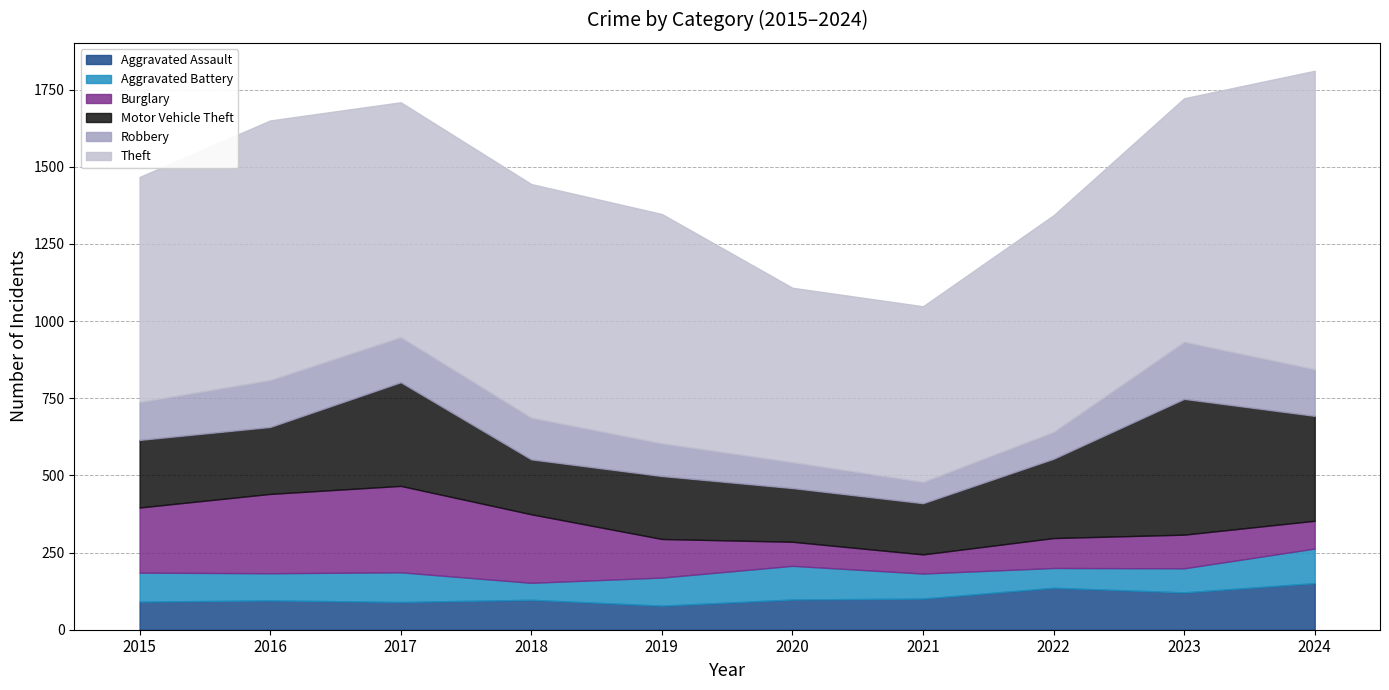

True or false: Theft and Aggravated Battery intersect in this chart.

False